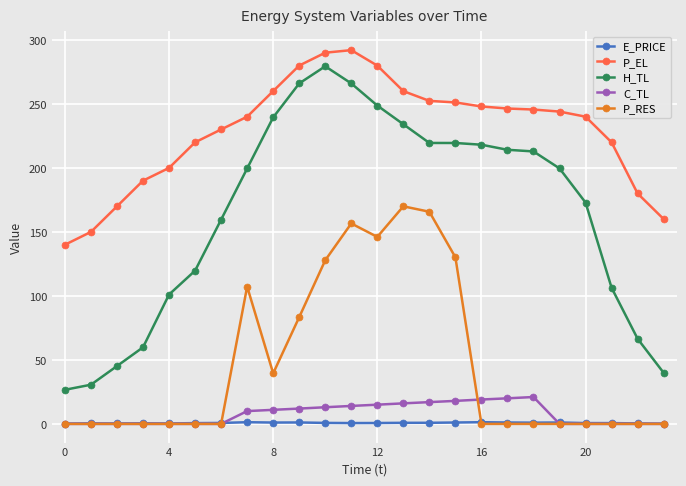

Which series has the largest total across all categories?

P_EL